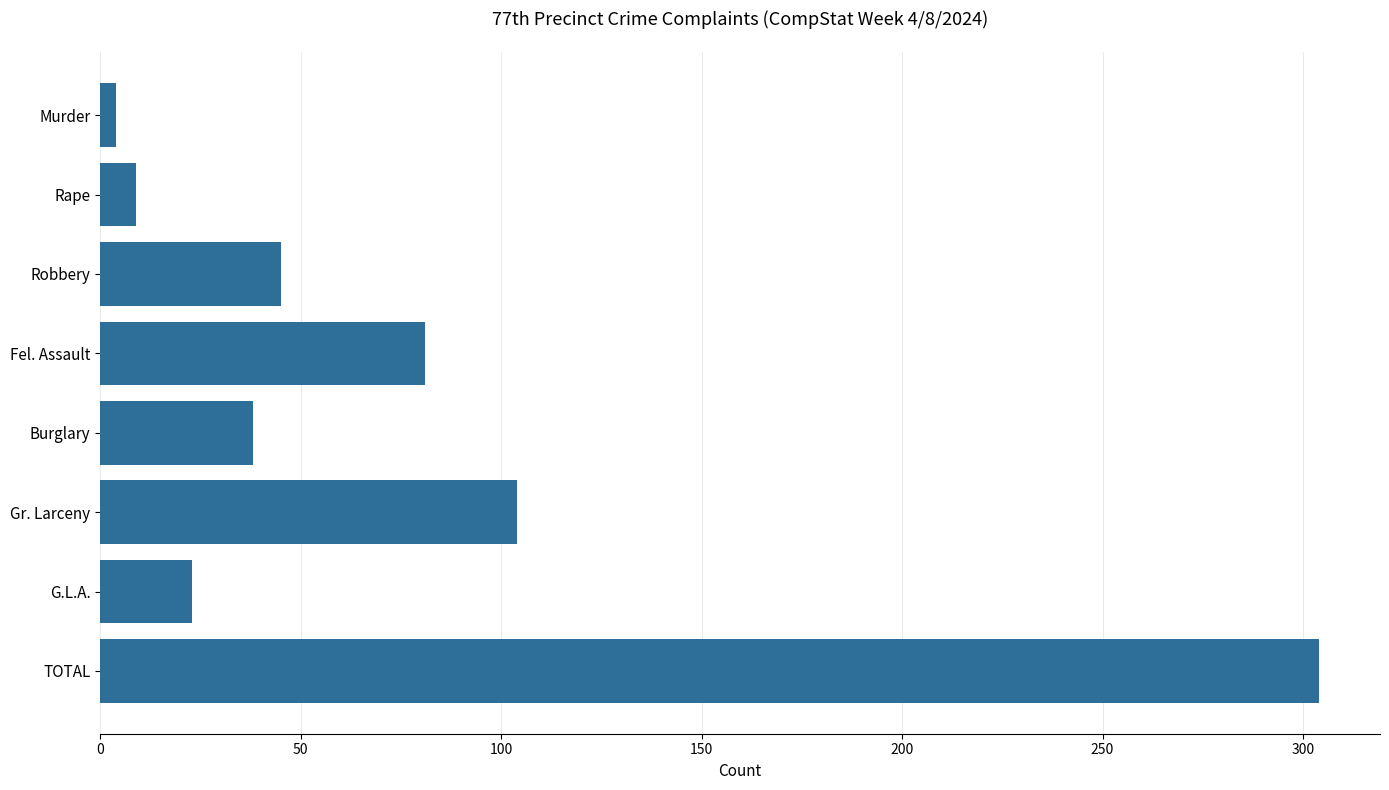

What is the difference between the second highest and second lowest values?

95